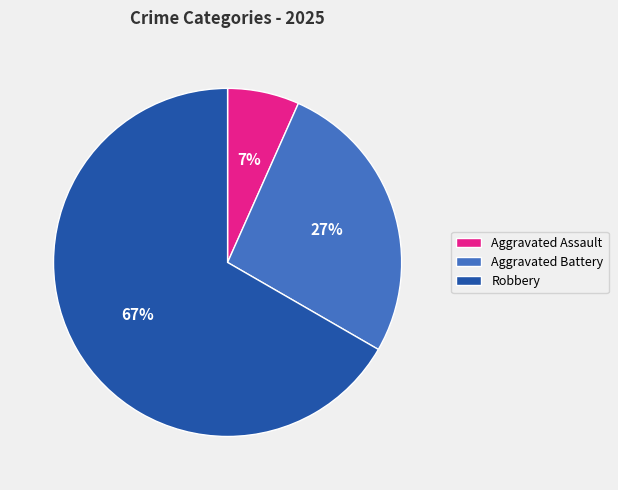

Approximately how many times larger is the value at Robbery compared to Aggravated Battery?

2.5